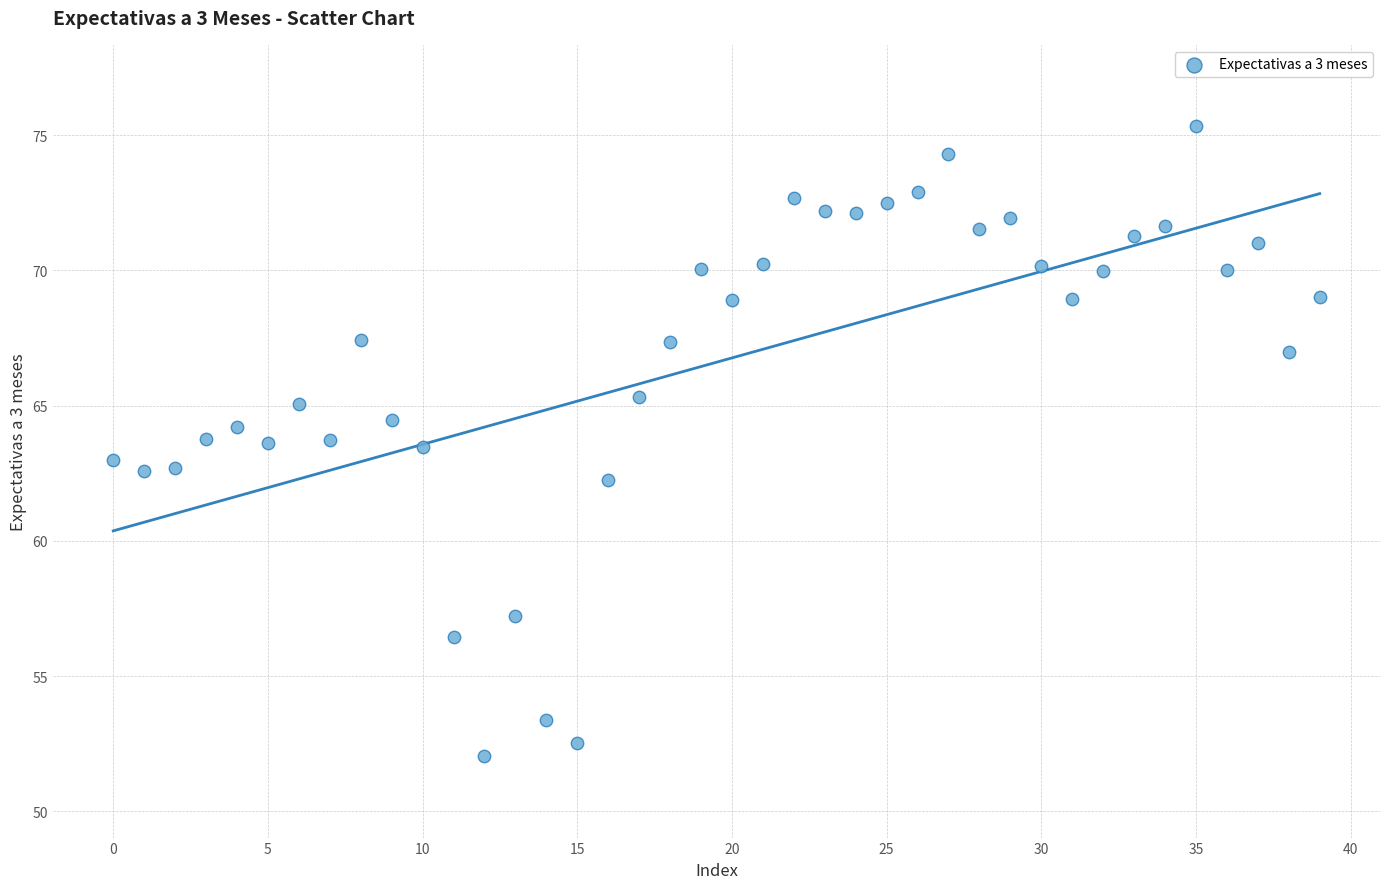

What is the range of Y values (max minus min)?

23.3